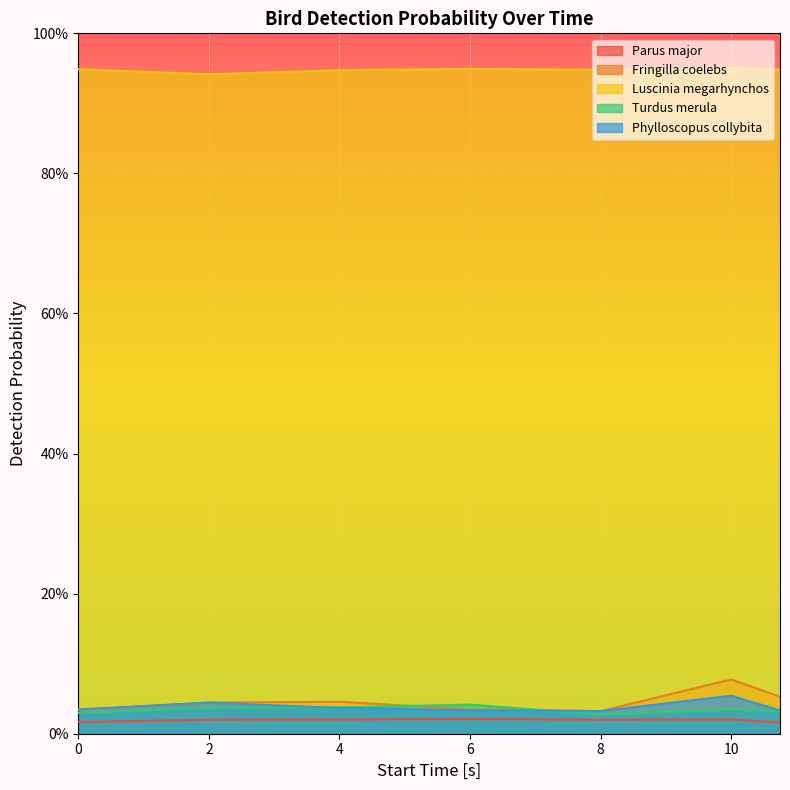

What are all the series names shown in the legend?

Parus major, Fringilla coelebs, Luscinia megarhynchos, Turdus merula, Phylloscopus collybita